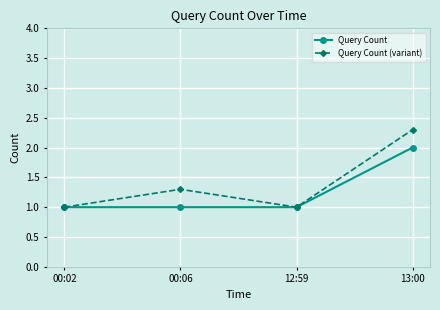

How many series are shown in this chart?

2